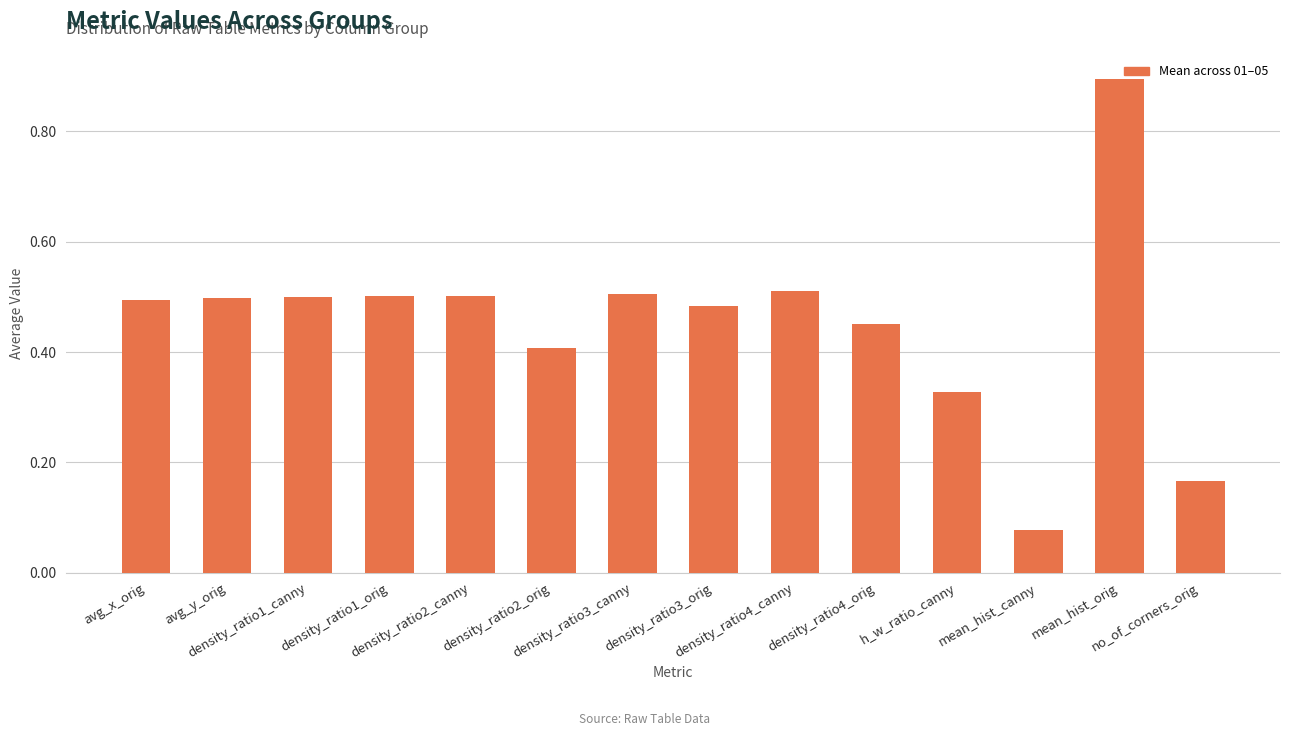

What position from the left is density_ratio3_canny?

7